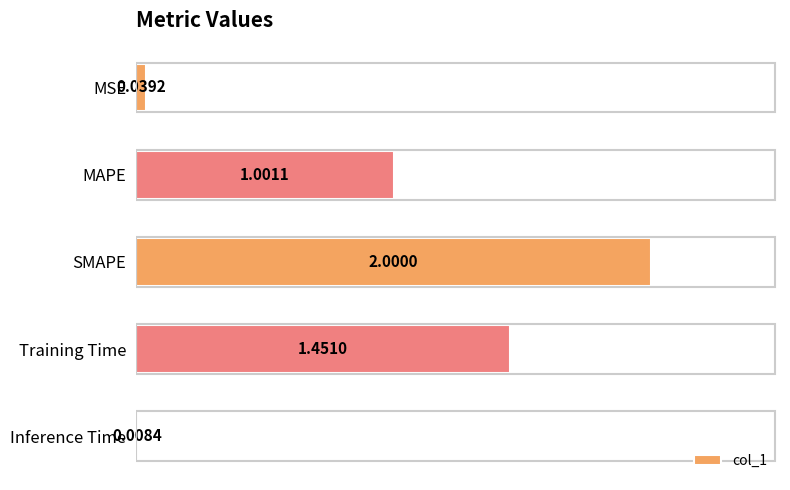

Are the bars grouped side by side (vs. stacked)?

No